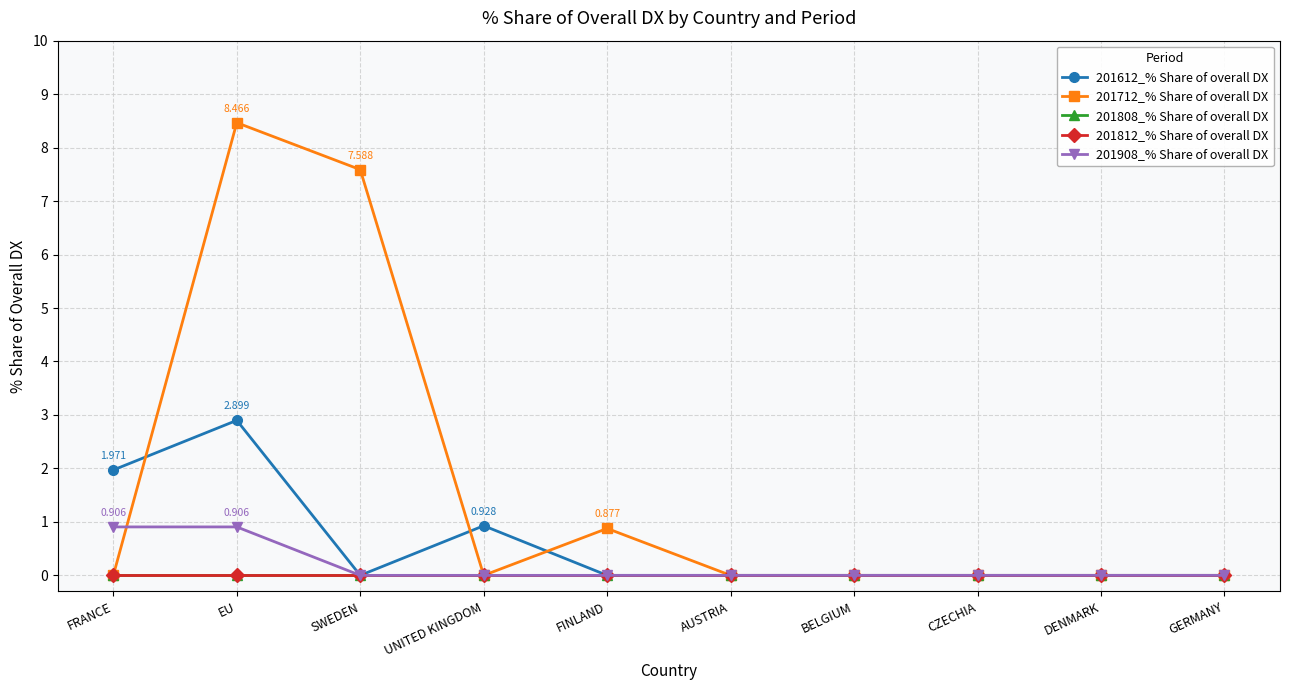

How many interior local peaks does the 201612_% Share of overall DX series have?

2